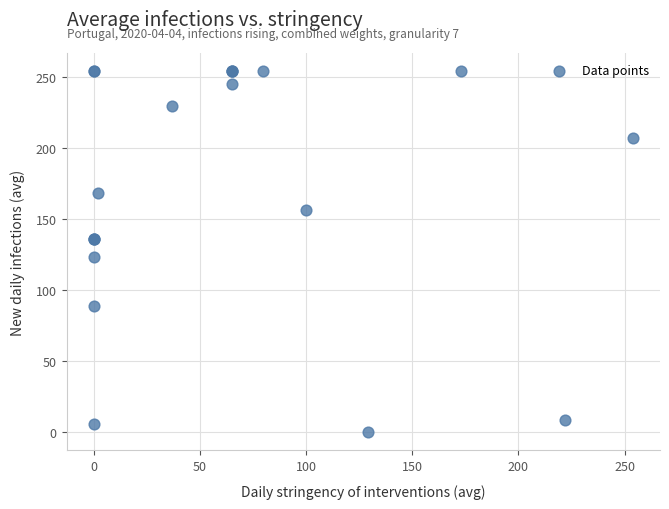

What Y value in the scatter plot is closest to 127?

123